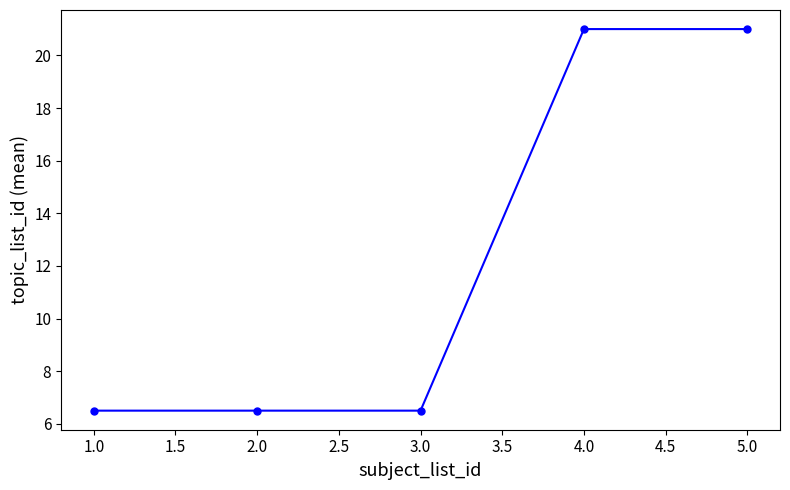

What is the minimum value shown in the chart?

6.5